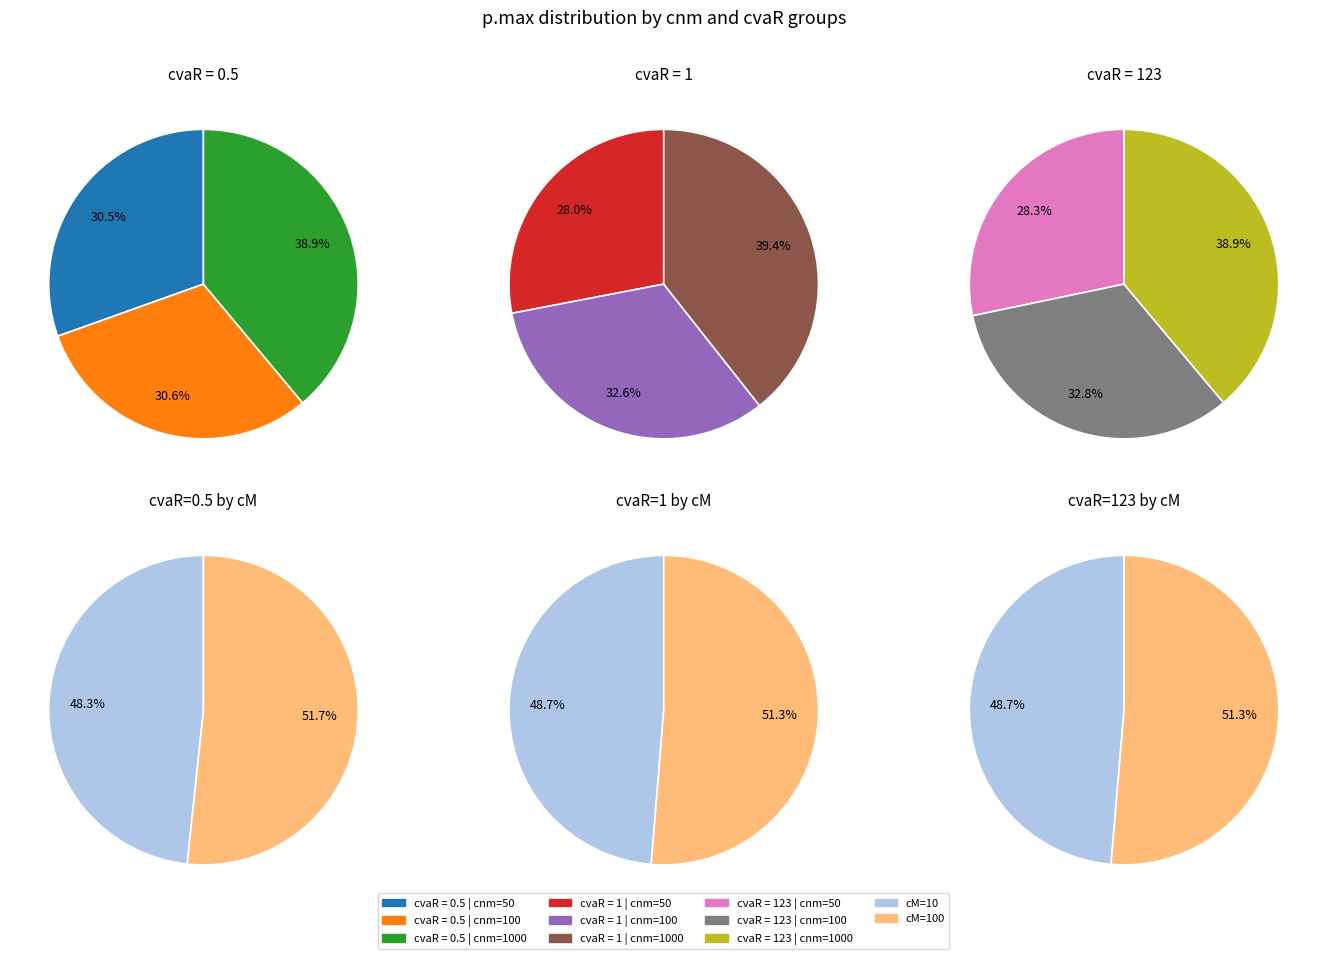

Between cnm=1000,cM=10 and cnm=100,cM=100, which is larger?

cnm=1000,cM=10